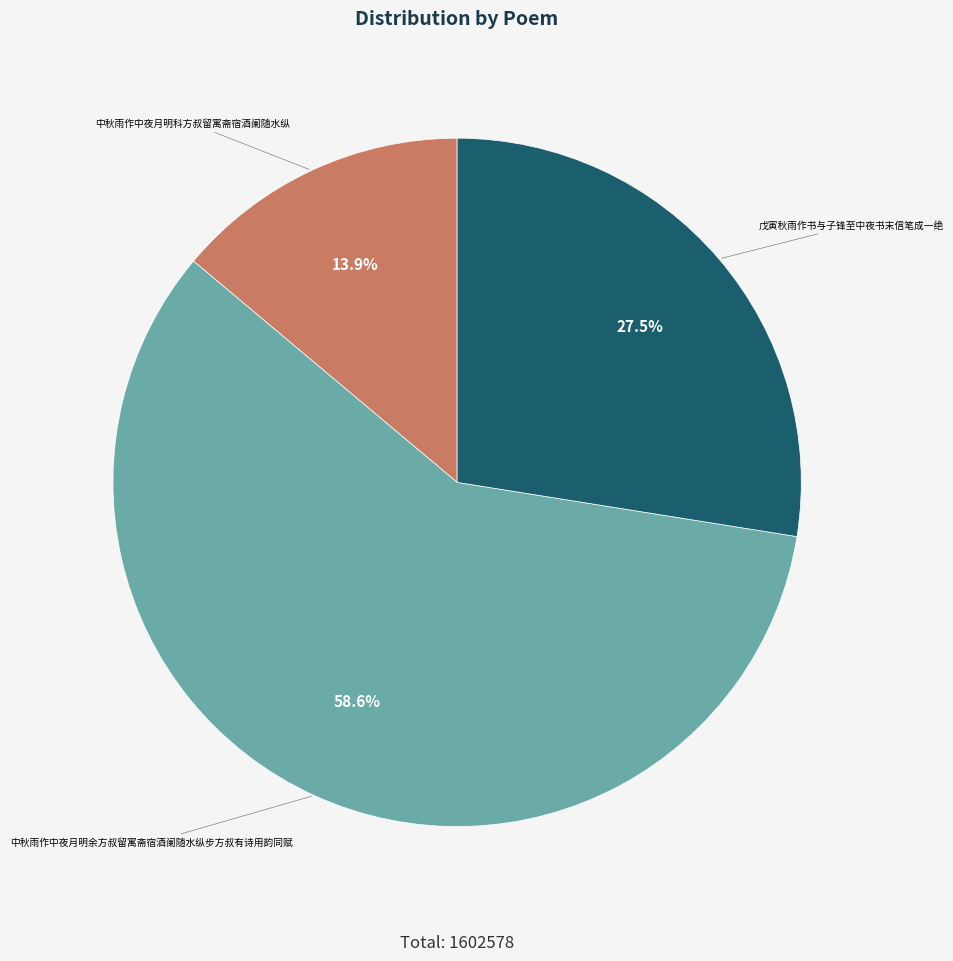

Is it true that 中秋雨作中夜月明科方叔留寓斋宿酒阑随水纵 is 14% of the pie?

True